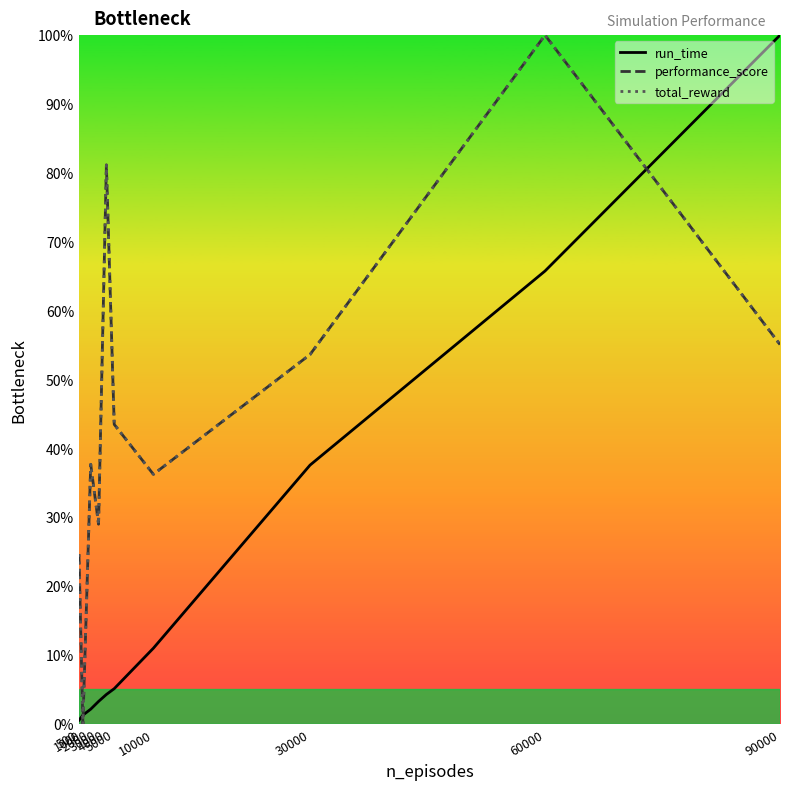

True or false: total_reward and performance_score intersect in this chart.

False